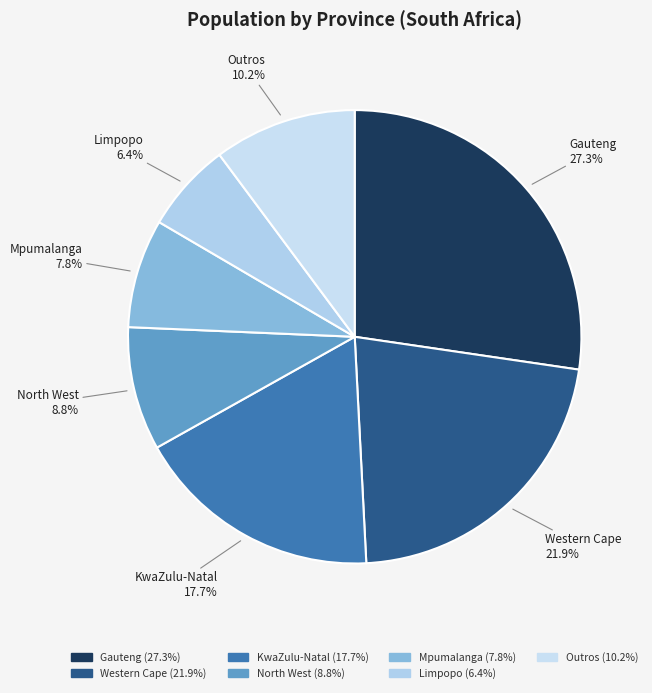

What is the total percentage of Western Cape and KwaZulu-Natal?

39.6%